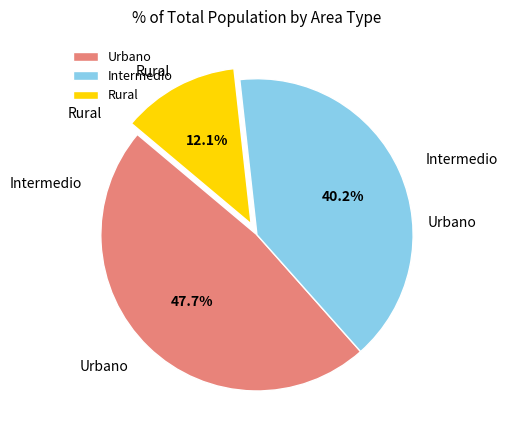

Which slice is the smallest?

Rural